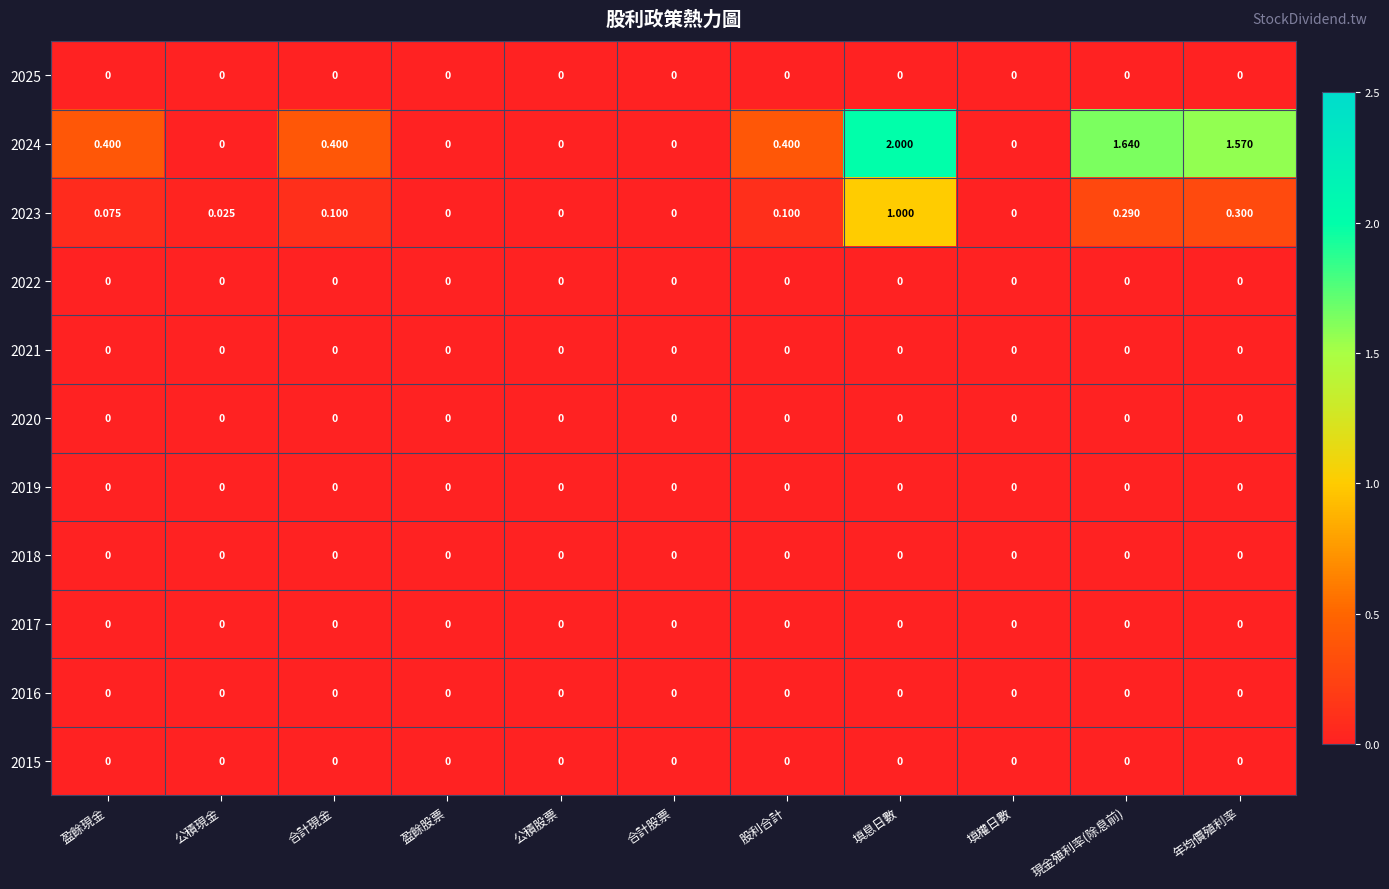

Which label corresponds to the largest value in the chart?

填息日數